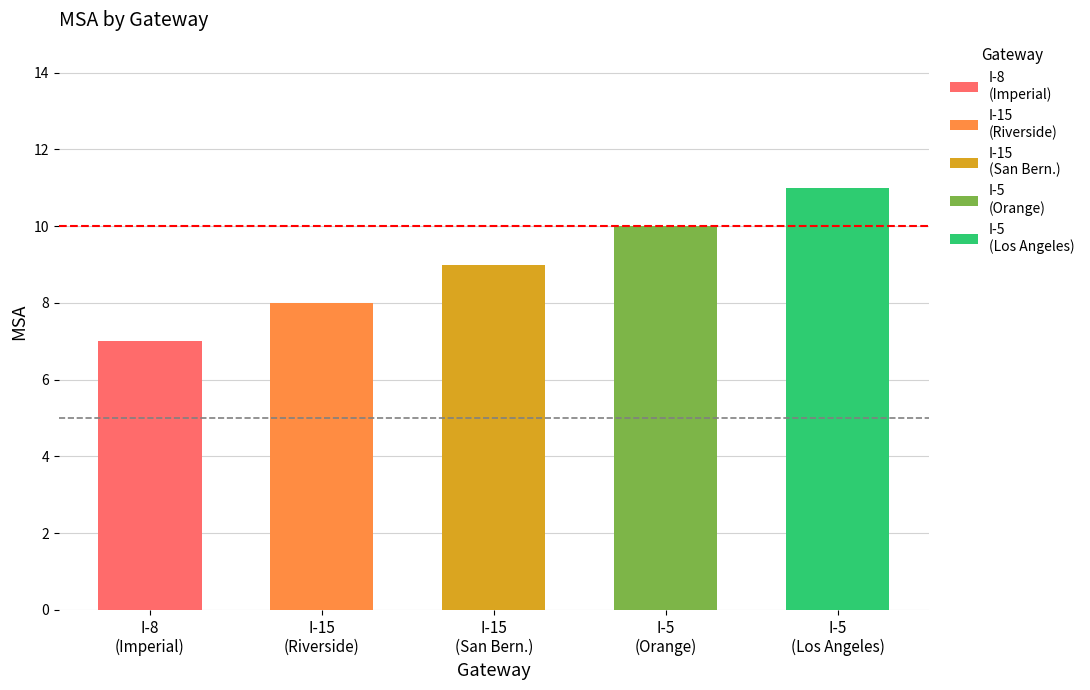

What is the label of the 3rd bar from the right?

I-15 (San Bernardino)